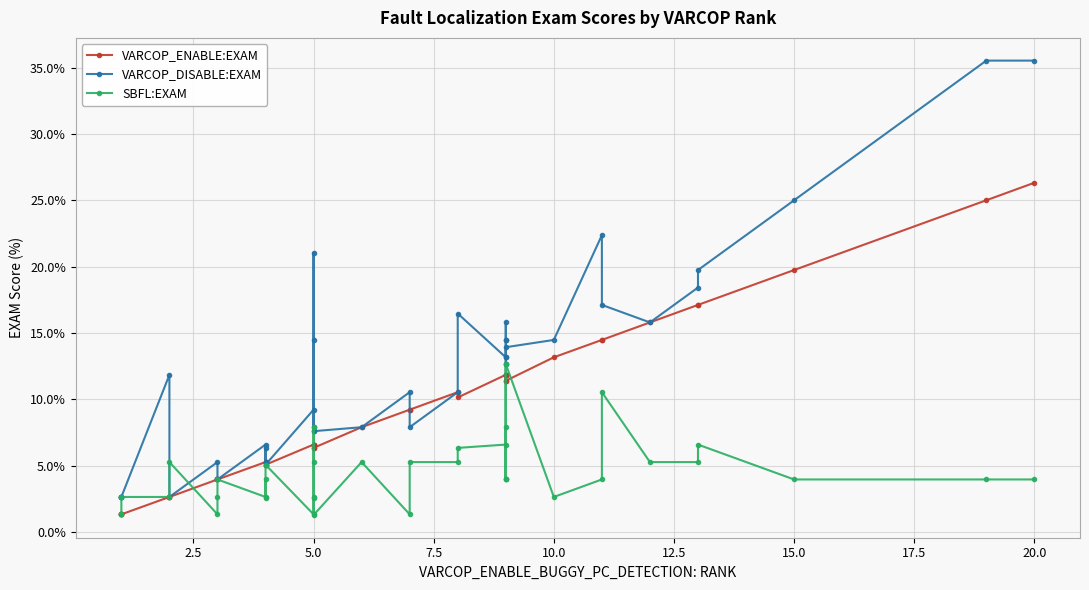

True or false: SBFL:EXAM and VARCOP_DISABLE:EXAM intersect in this chart.

True